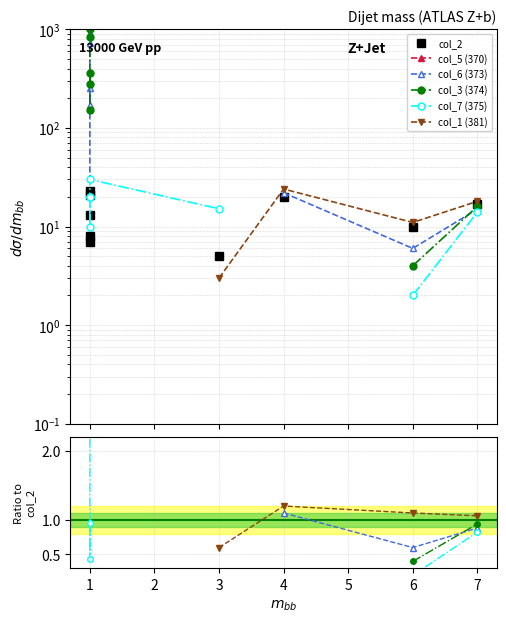

The value of col_7 (375) at 6 is 0.1. True or false?

False